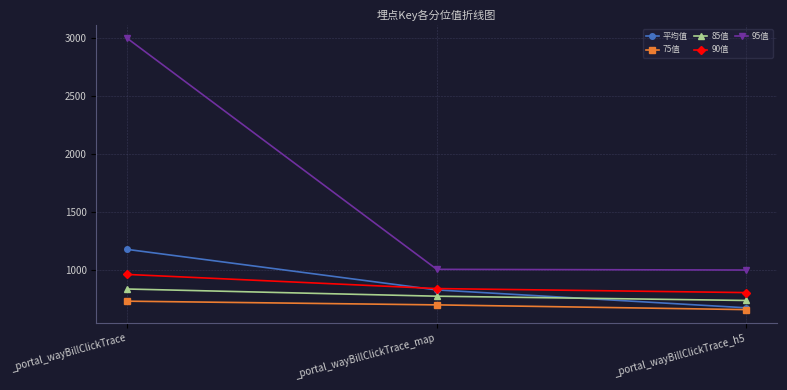

What is the label of the 1st point from the left?

_portal_wayBillClickTrace